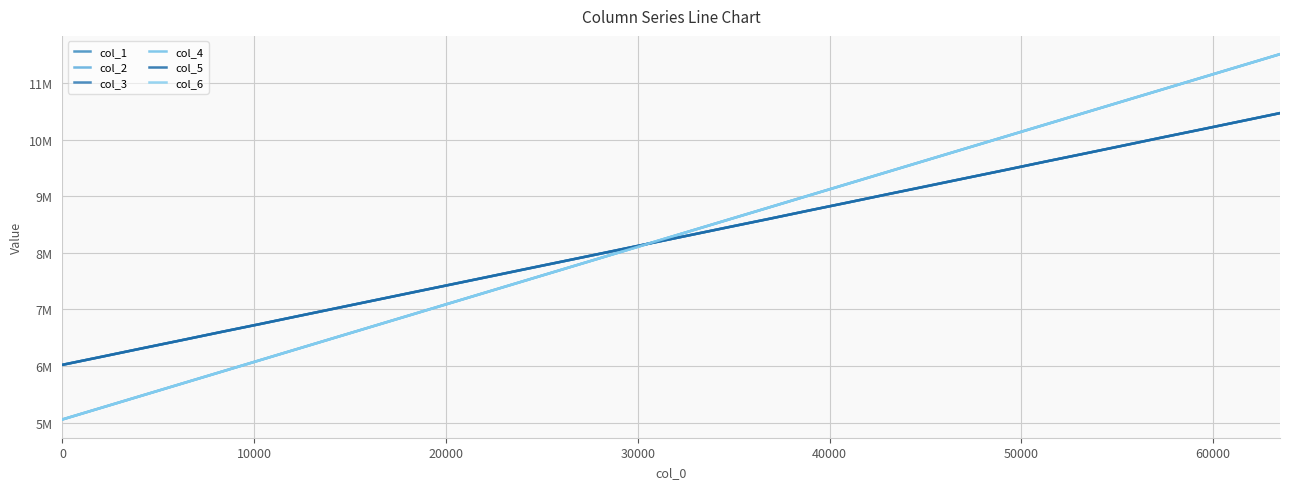

What is the difference between the second highest and minimum values in the col_2 series?

6248364